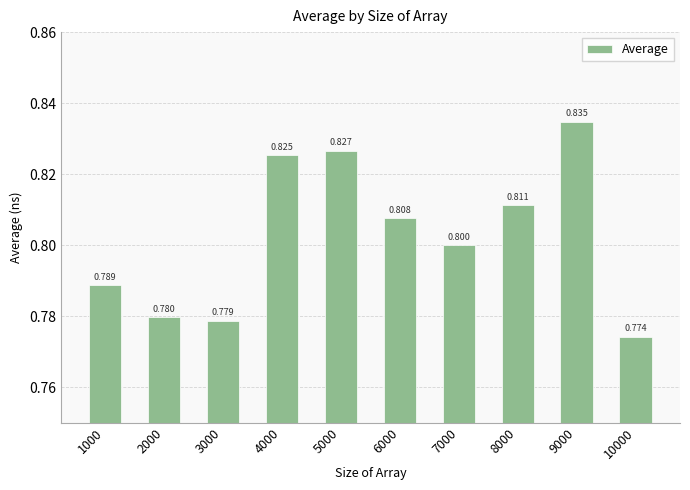

What is the minimum value shown in the chart?

0.8